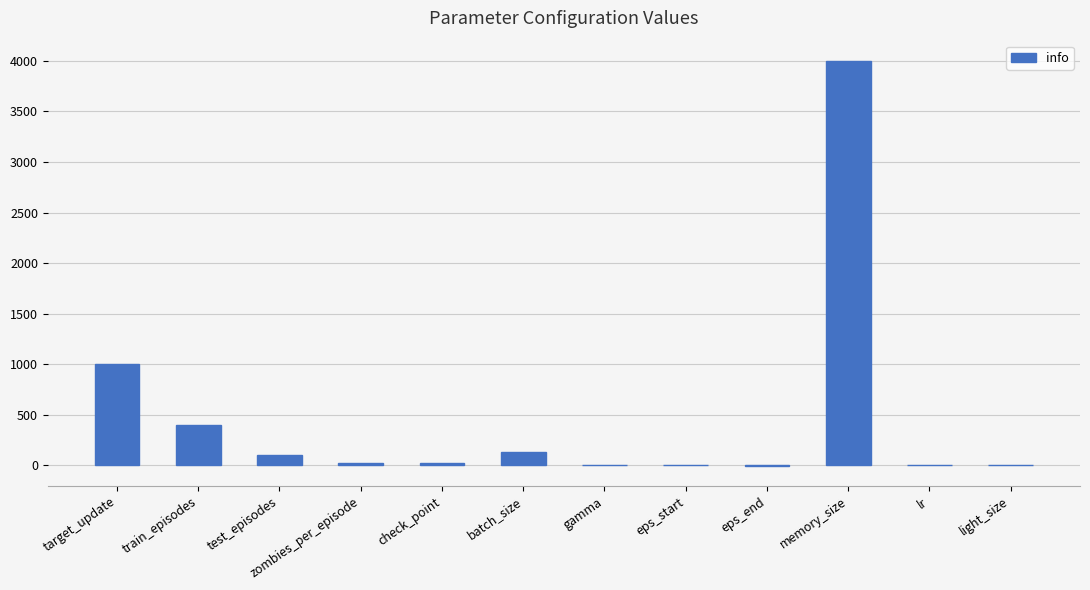

What is the ratio of the value at memory_size to the value at train_episodes?

10.0